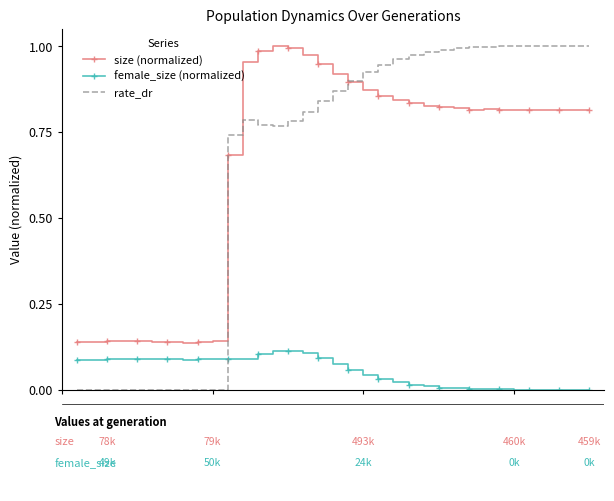

What are all the series names shown in the legend?

size (normalized), female_size (normalized), rate_dr